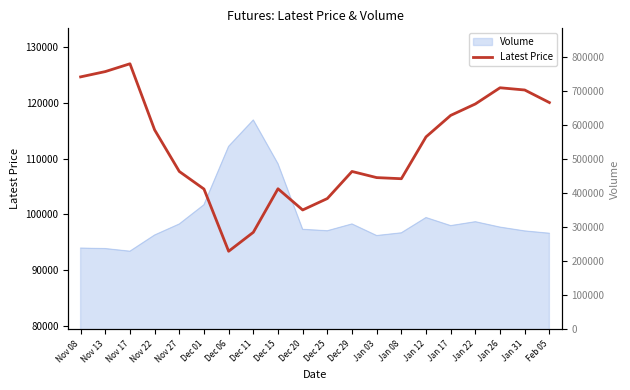

The chart shows a value of 63547 at Jan 17. True or false?

False